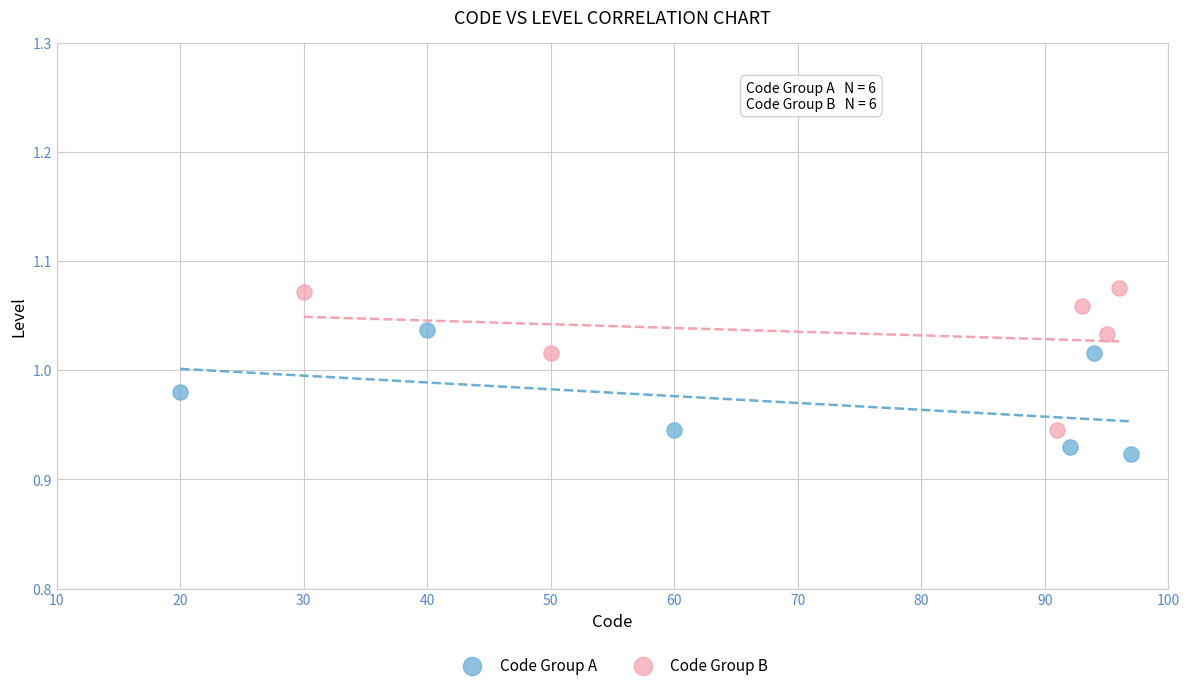

What are all the series names shown in the legend?

Code Group A, Code Group B